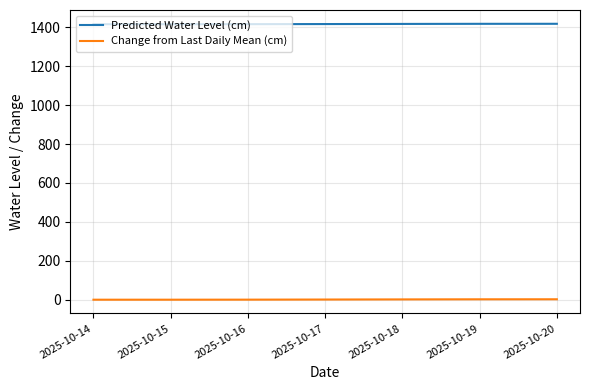

Rank the series at 2025-10-16 from highest to lowest value.

Predicted Water Level (cm), Change from Last Daily Mean (cm)